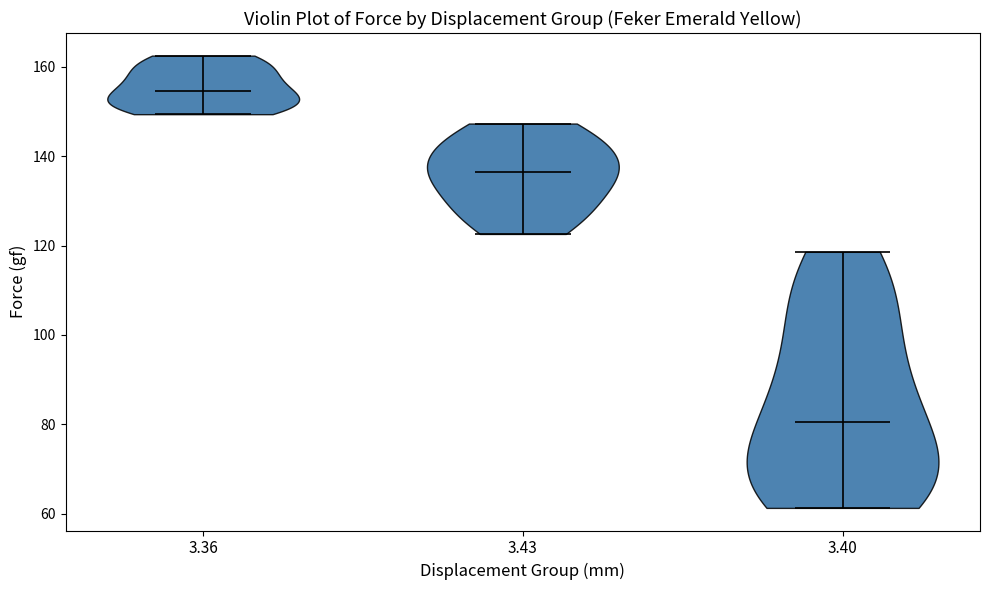

Where does the median line of the violin at x = 3.43 sit on the y-axis? The values are not printed on the chart, so give them approximately, as read against the axis.

136